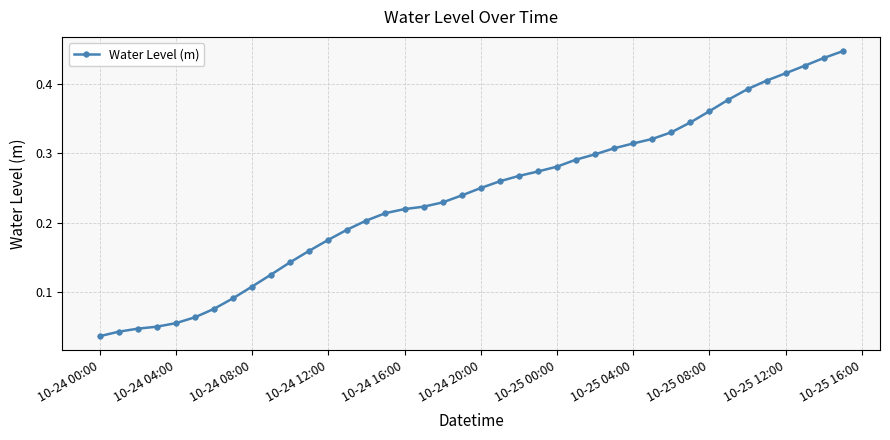

Does the chart have visible grid lines?

Yes